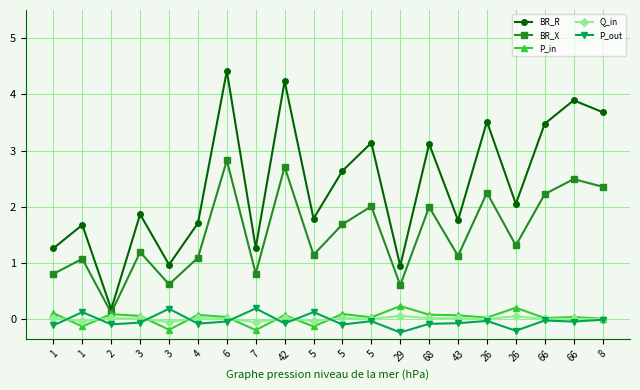

Does the chart have visible grid lines?

Yes